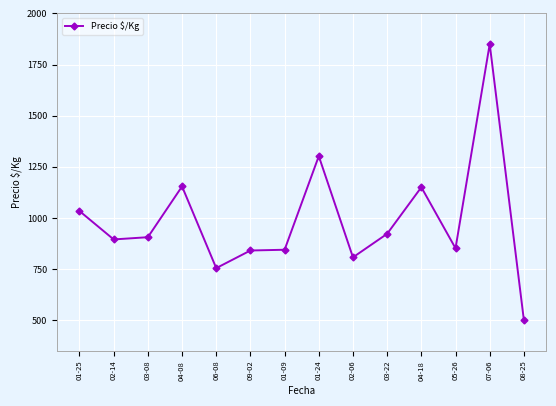

Where is the first local maximum?

04-08